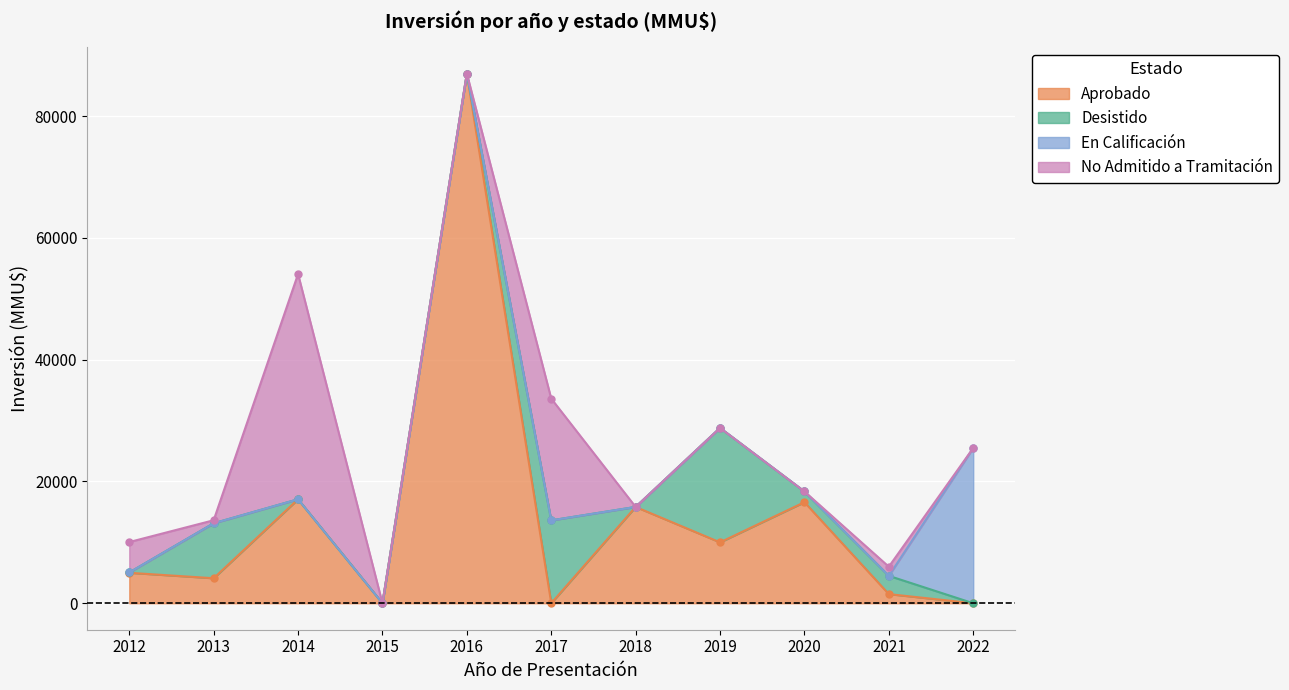

True or false: Desistido has more than 0 interior local peaks.

True